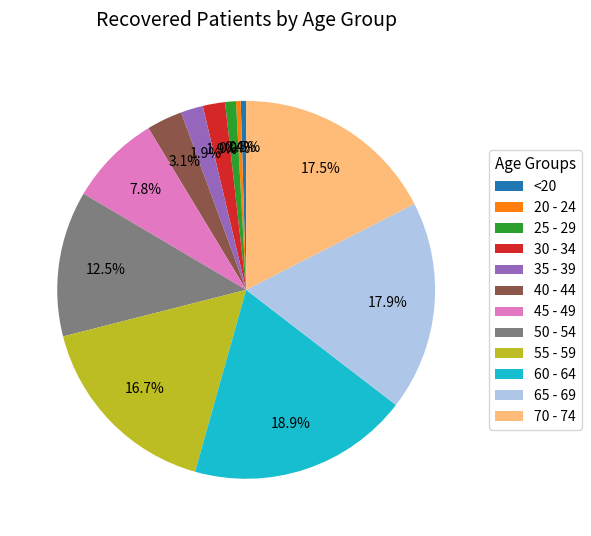

To the nearest percent, what percentage of the pie is 55 - 59?

17%